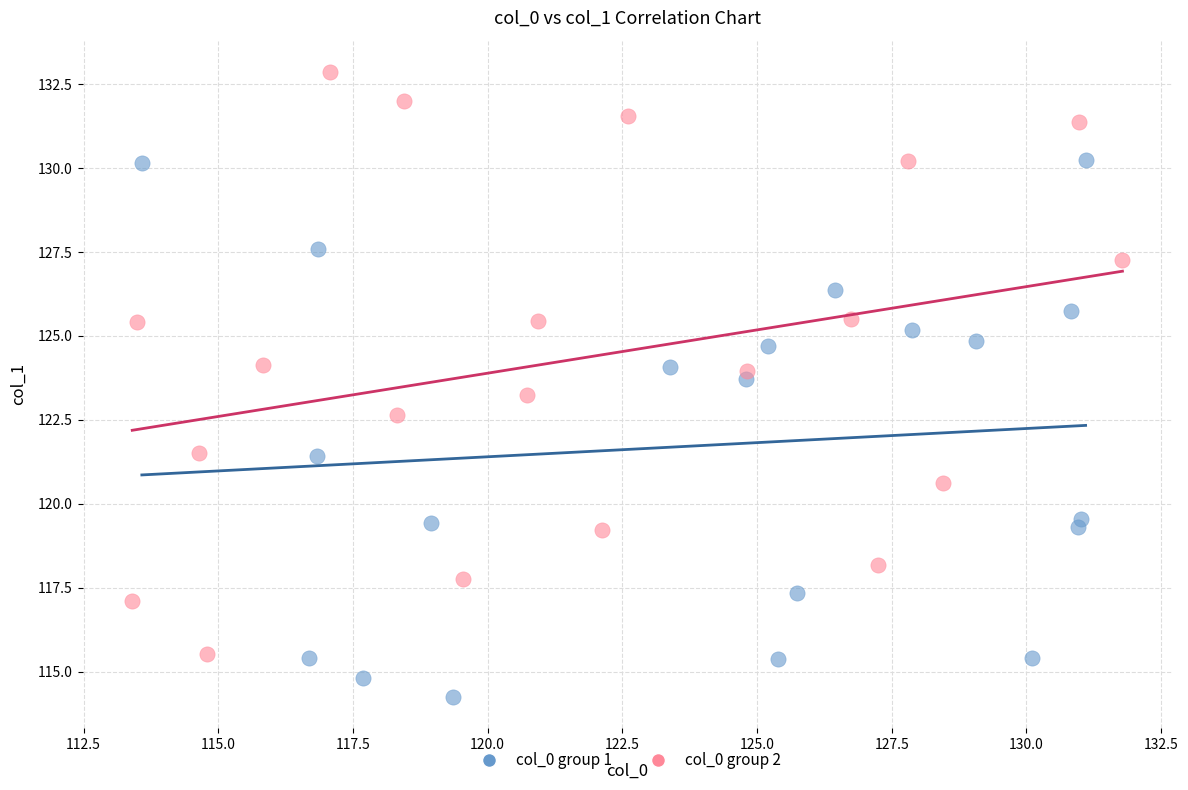

Which series contains the lowest Y value?

col_0 group 1